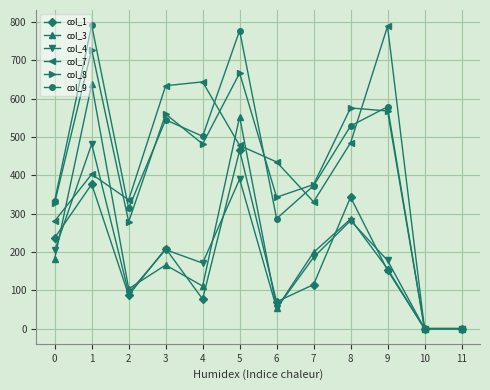

The value of col_7 at 1 is 266. True or false?

False